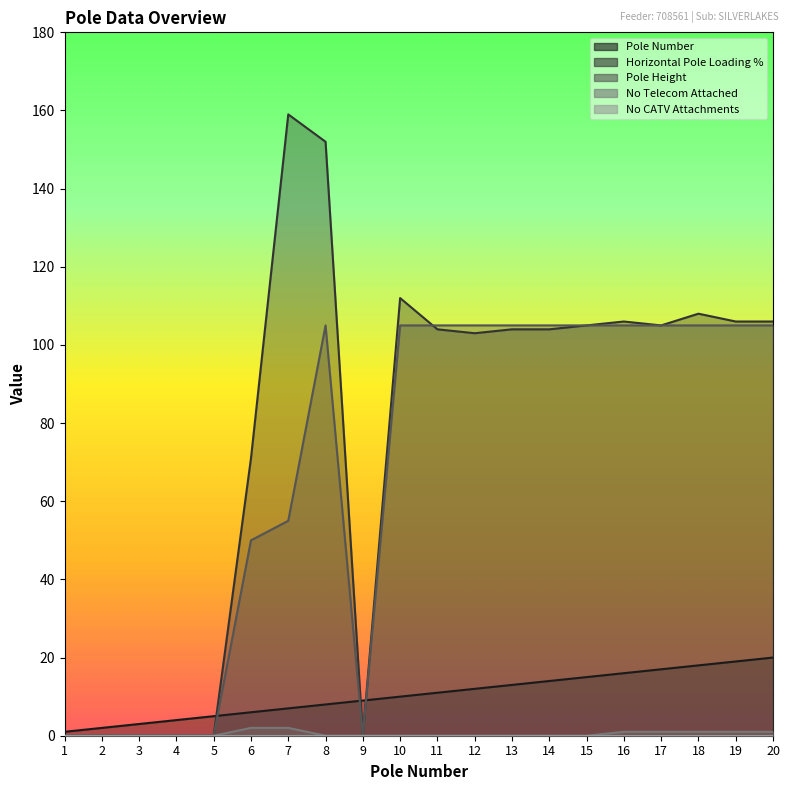

What is the difference between the Horizontal Pole Loading % values at 7 and 19?

53